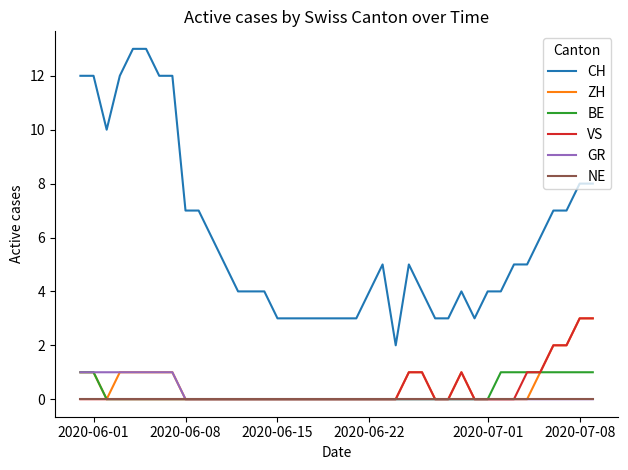

Which series has the largest total across all categories?

CH